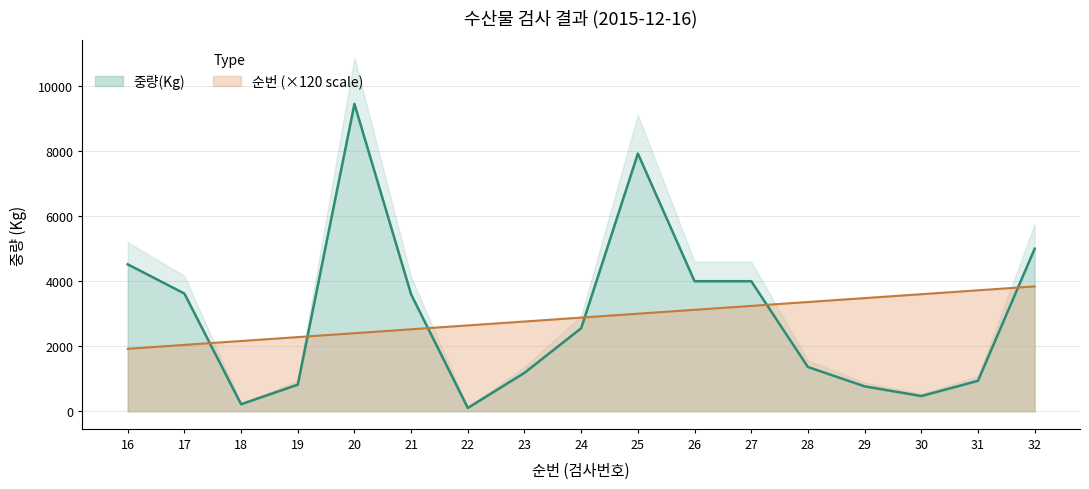

After their last crossing, which series has the higher values: 순번 or 중량(Kg)?

중량(Kg)